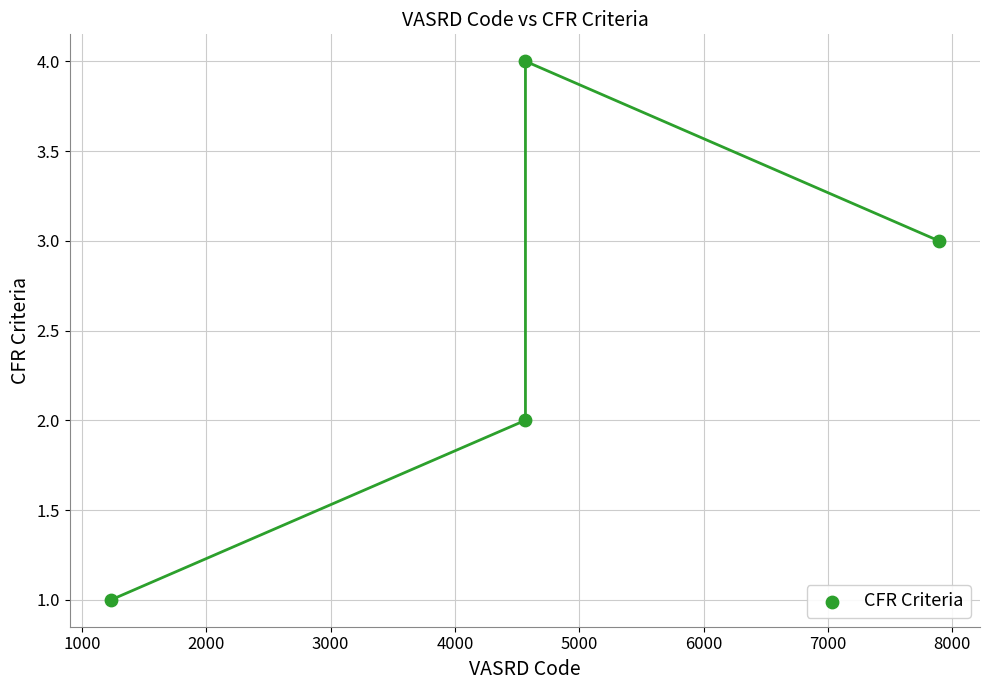

What is the average X value?

4565